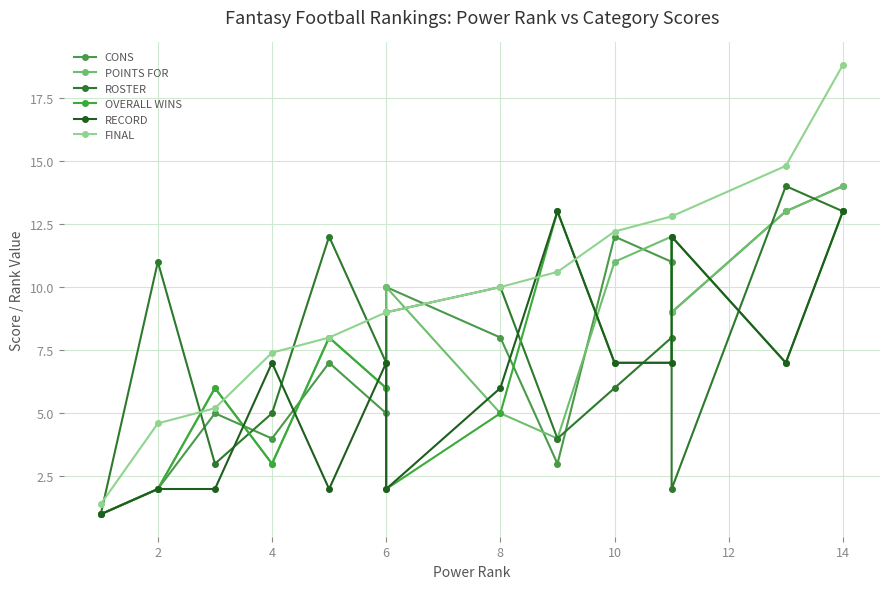

True or false: RECORD and ROSTER cross at least once.

True